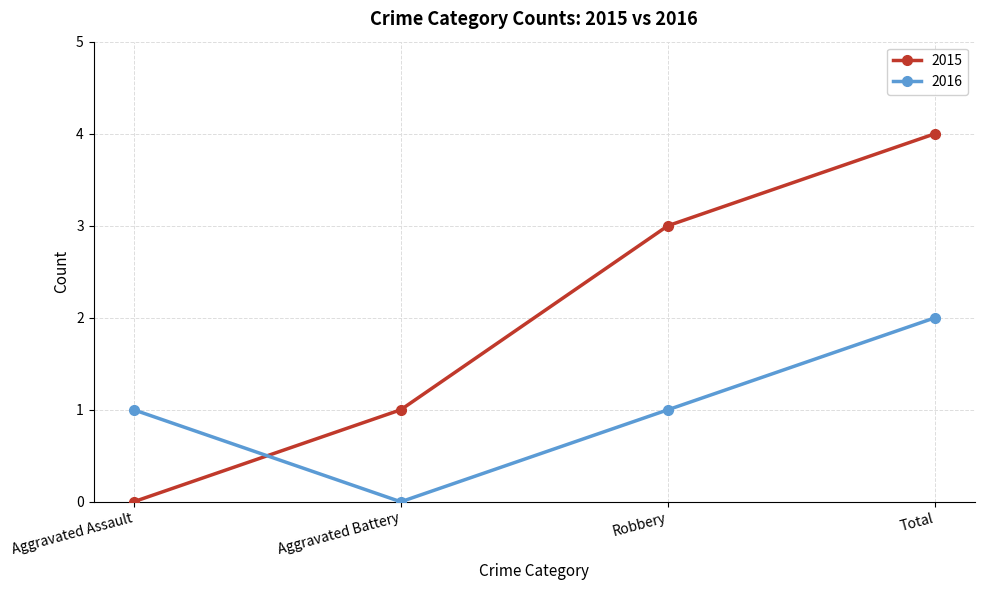

Read the 2015 value at Total.

4